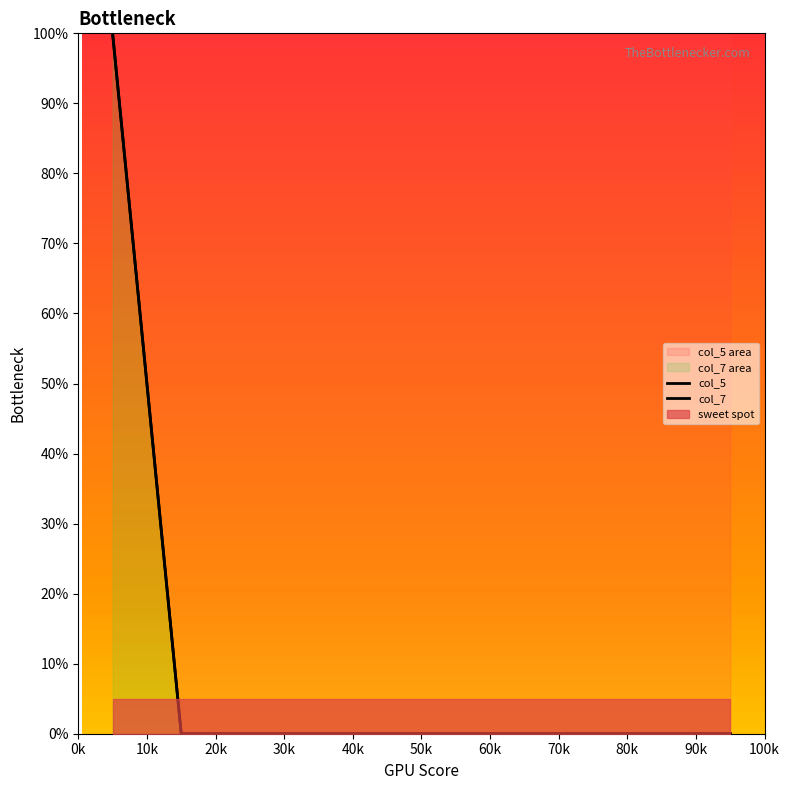

The value of col_5 at 90k is 0. True or false?

True